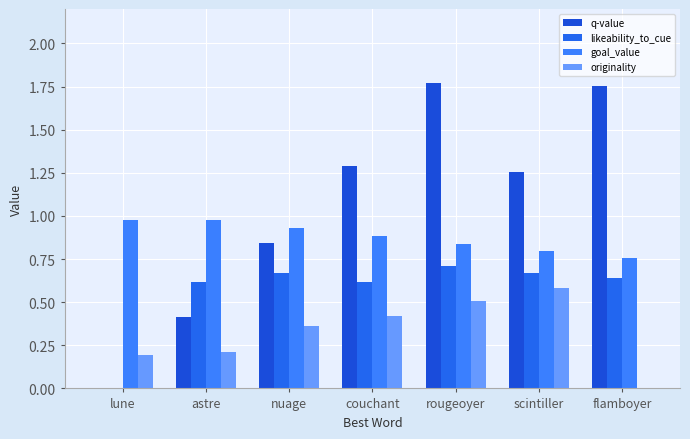

Which has a higher value, nuage or couchant?

couchant